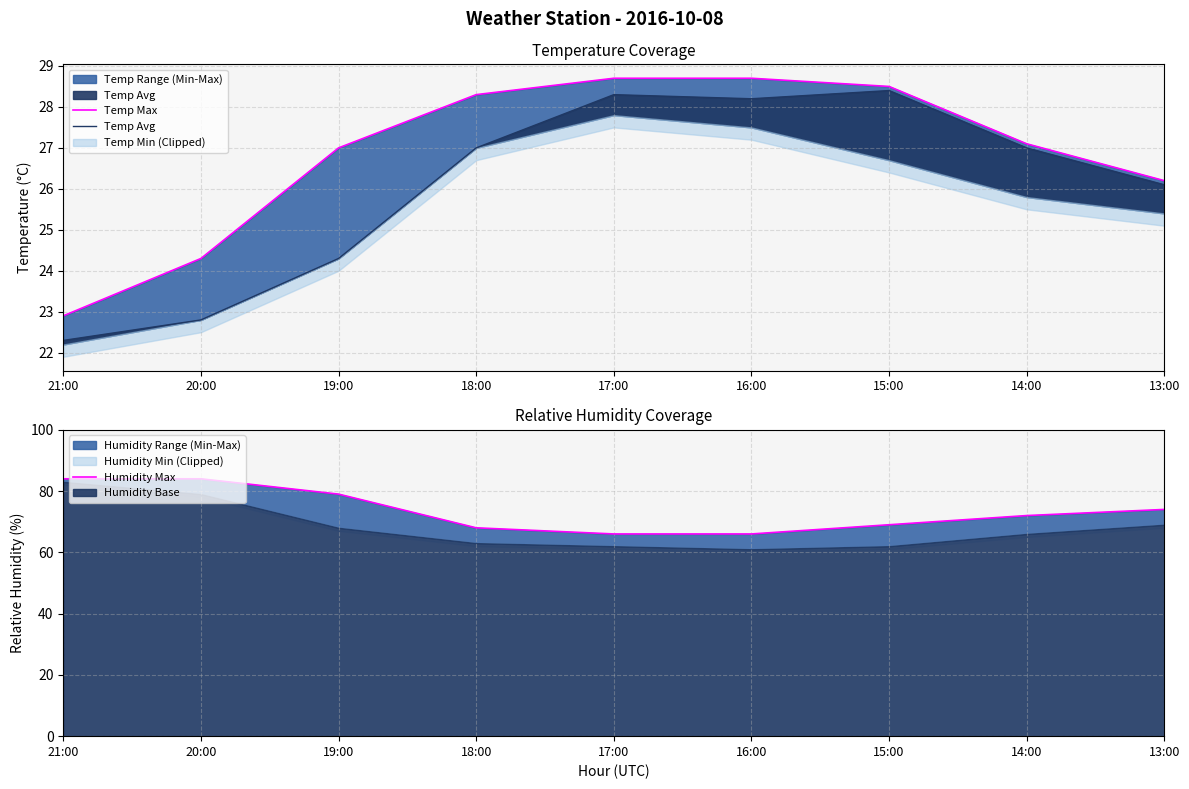

What is the value of the Humidity Max point at the 1st from the left?

84.0